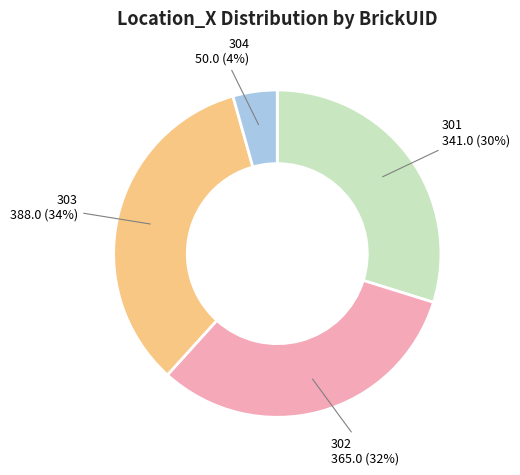

How many segments does this pie chart have?

4